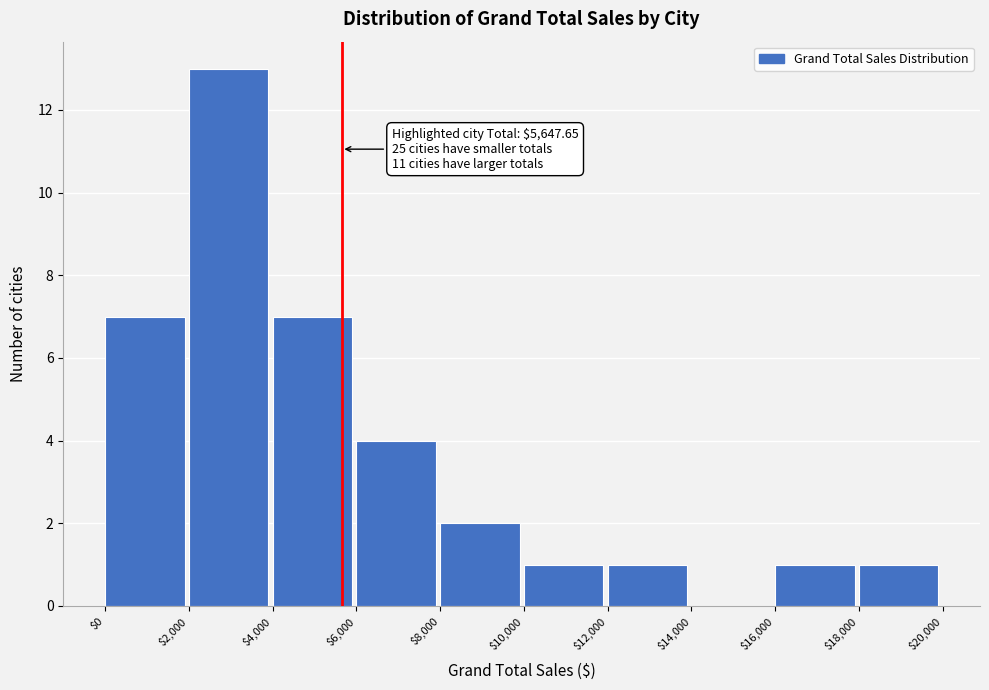

Over which range of the x-axis is the bar tallest?

$2,000 to $4,000